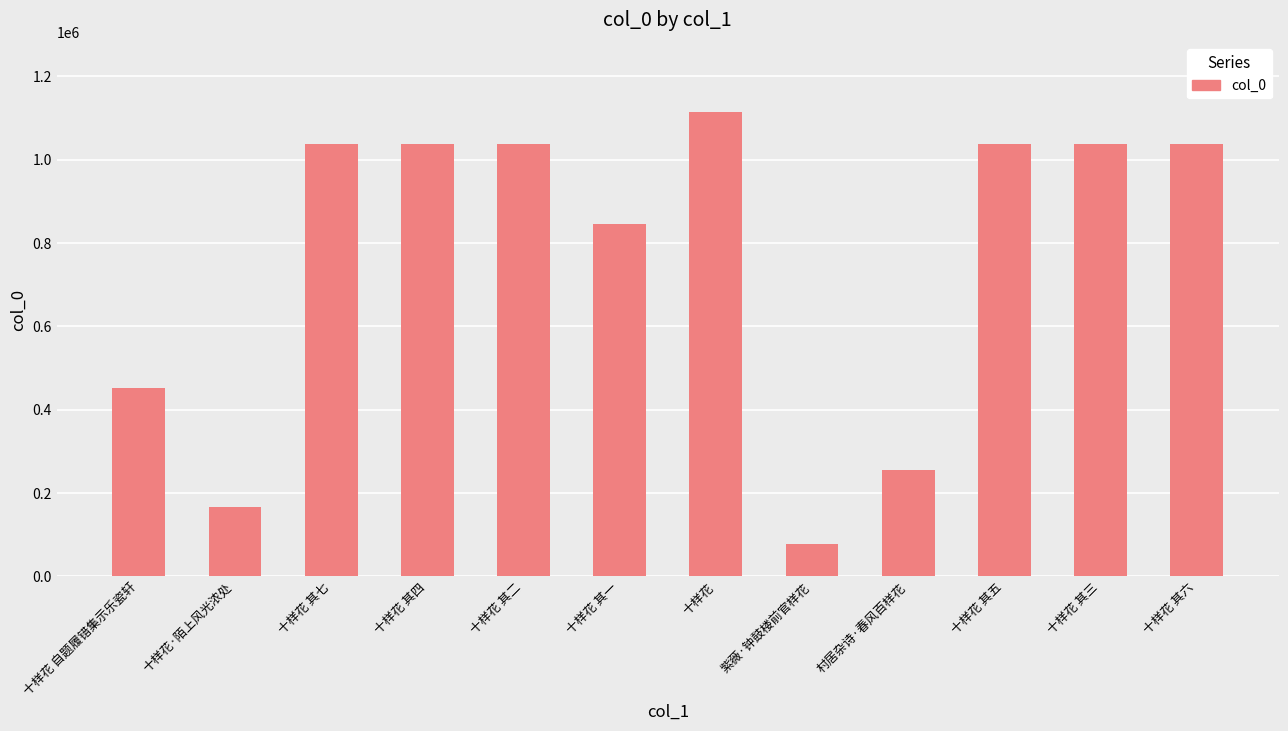

What is the smallest value displayed?

78686